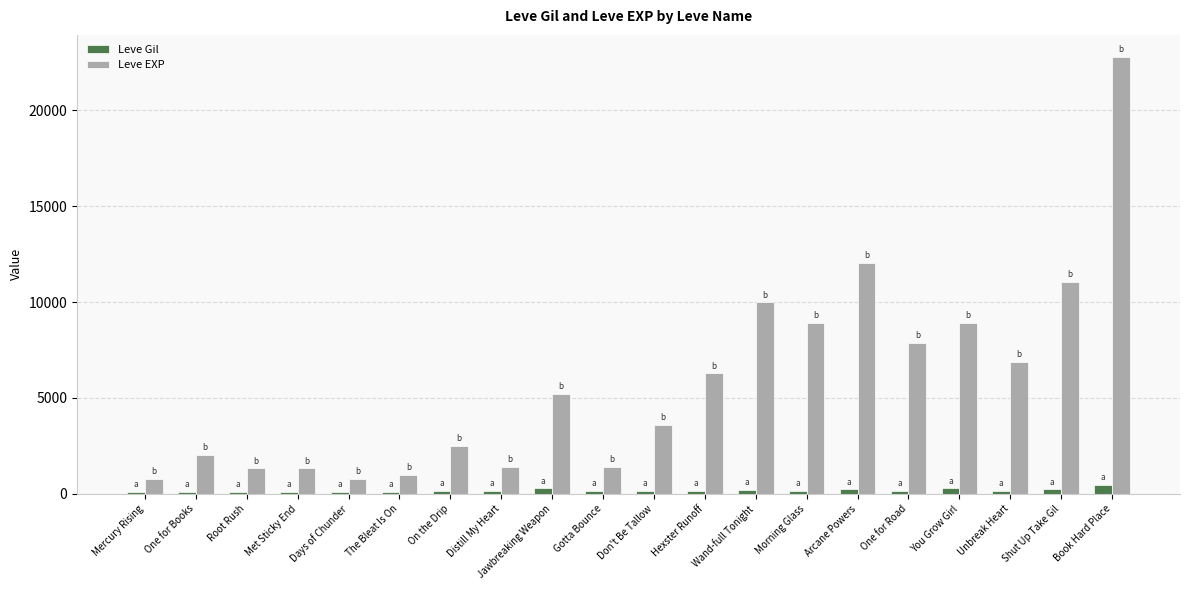

What position from the right is Days of Chunder?

16